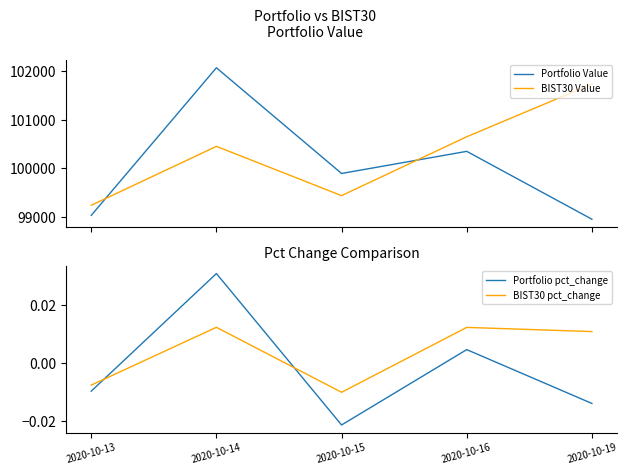

Is the value of BIST30 Value at 2020-10-15 greater than the value of Portfolio Value at 2020-10-14?

No